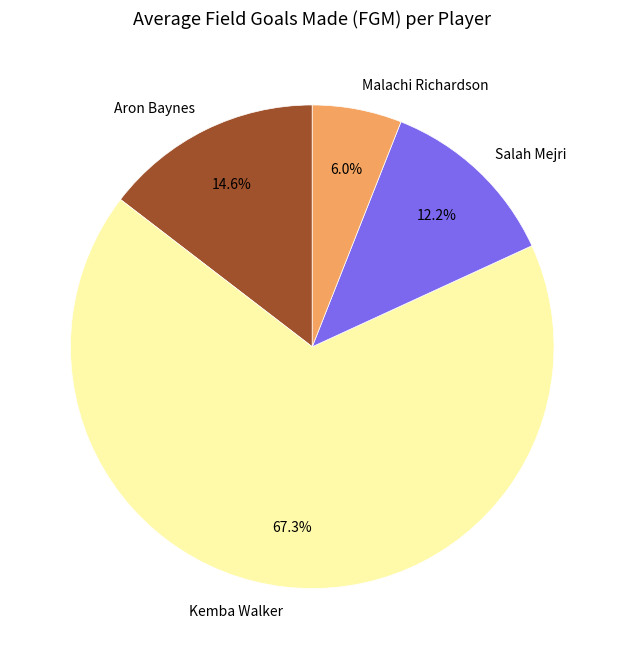

Count the number of slices in the pie.

4